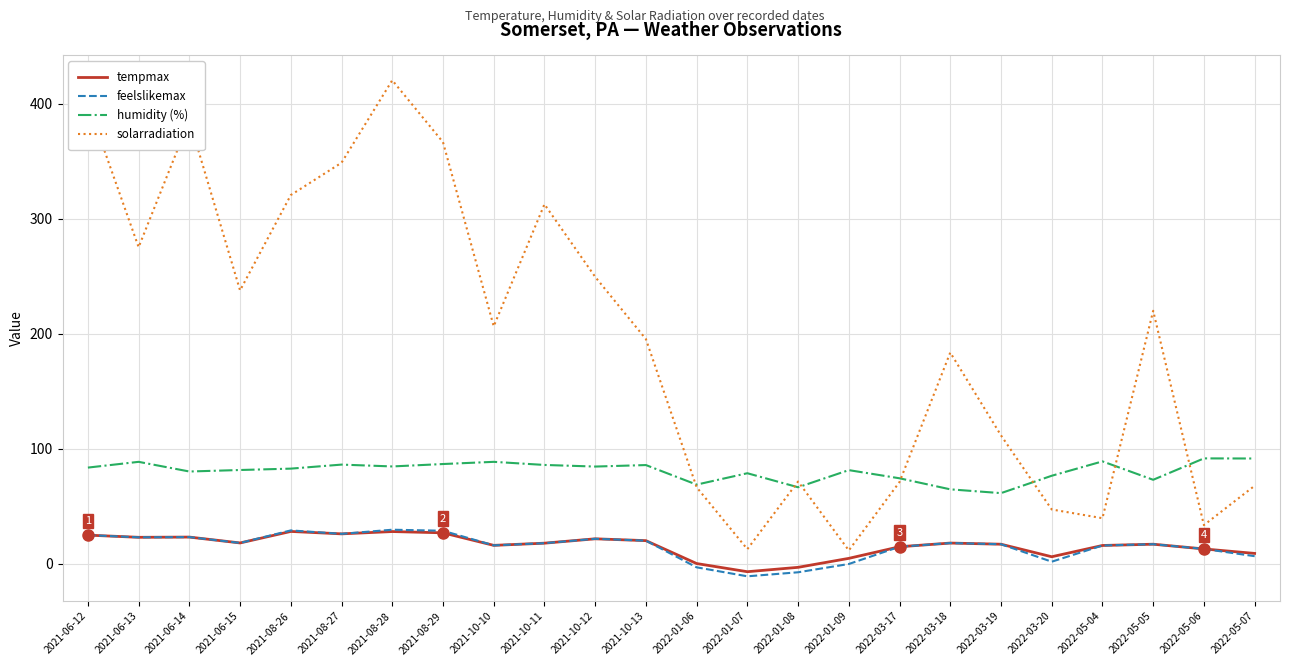

Is it true that solarradiation equals 385.7 at 2021-06-14?

True